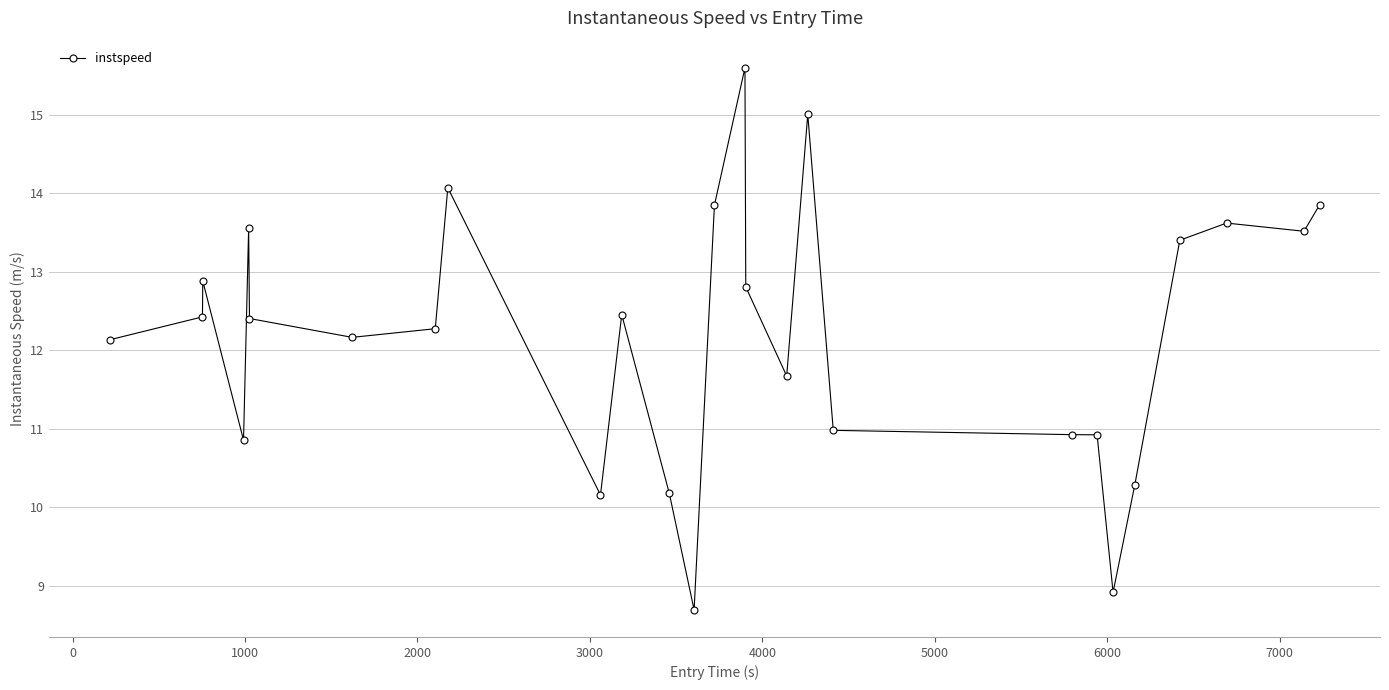

Count the number of categories in the chart.

27